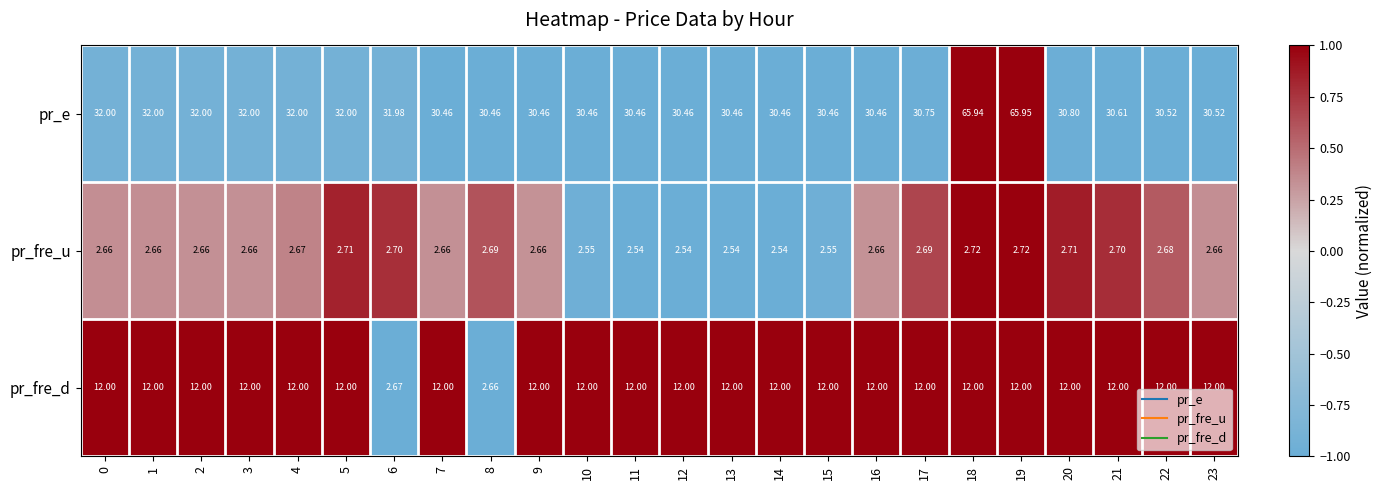

Between 12 and 20, which series saw the biggest shift?

pr_e